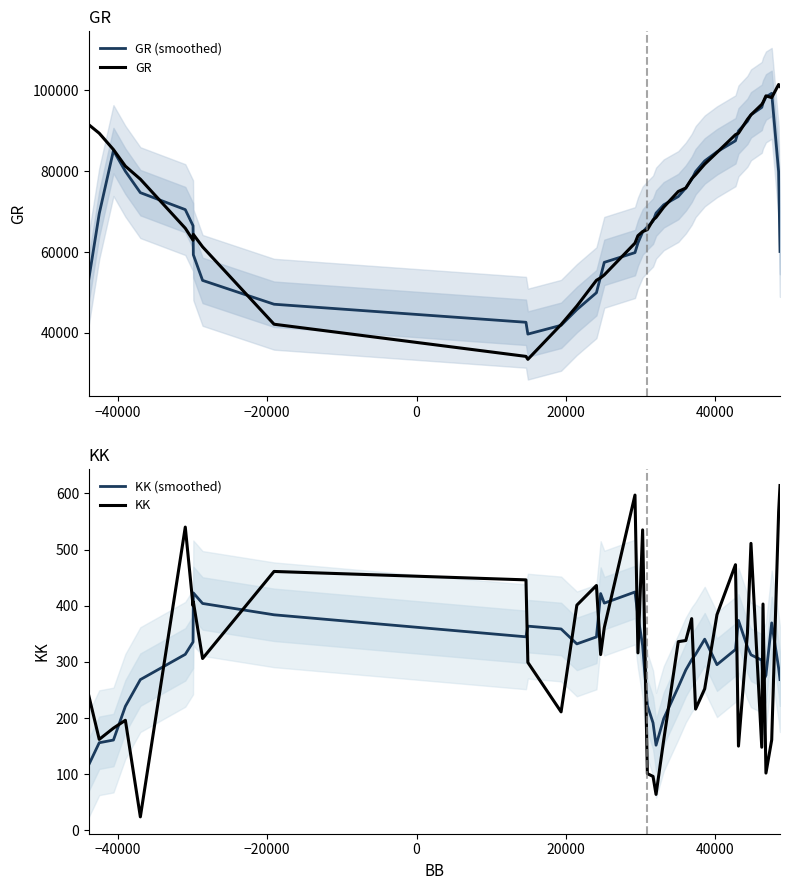

How many data points does each series have?

40